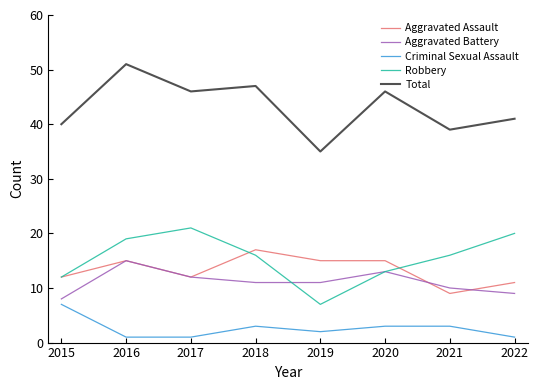

Which series changed the most between 2016 and 2019?

Total